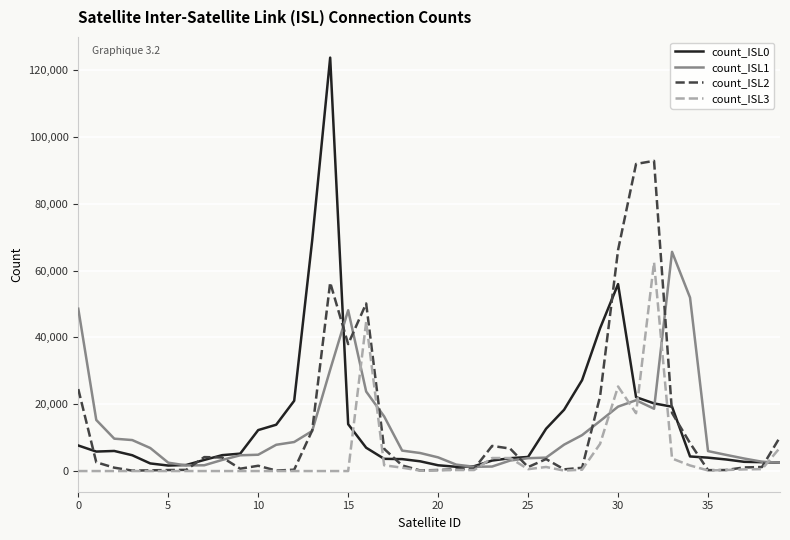

What are all the series names shown in the legend?

count_ISL0, count_ISL1, count_ISL2, count_ISL3